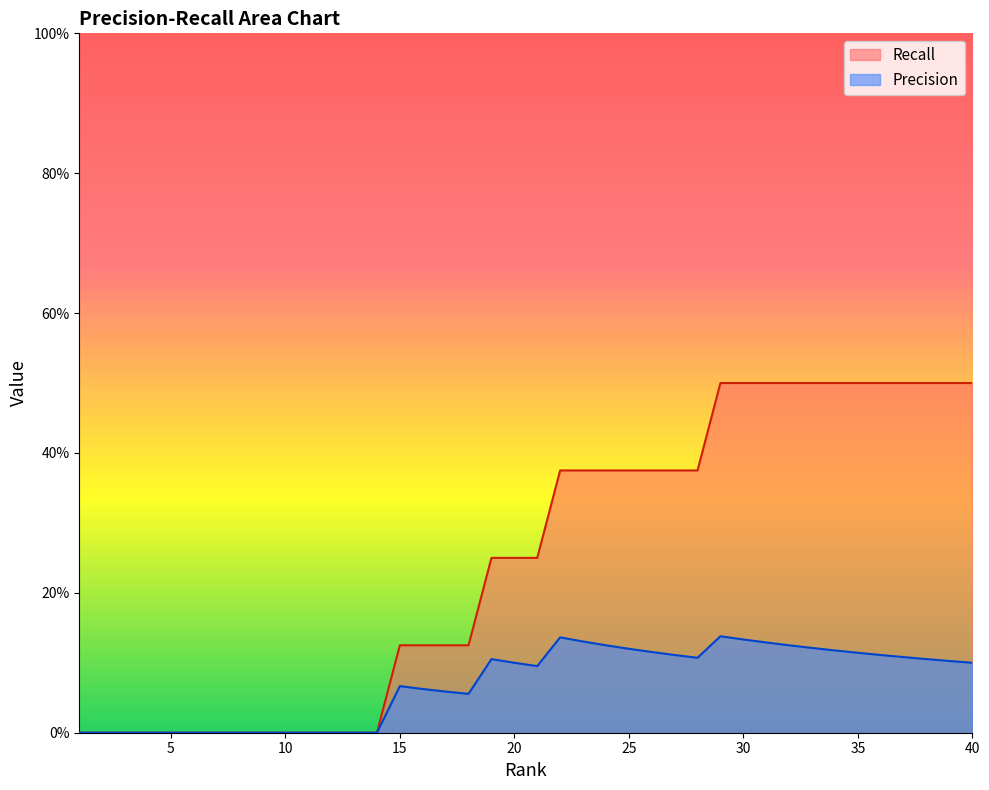

What are all the series names shown in the legend?

Recall, Precision